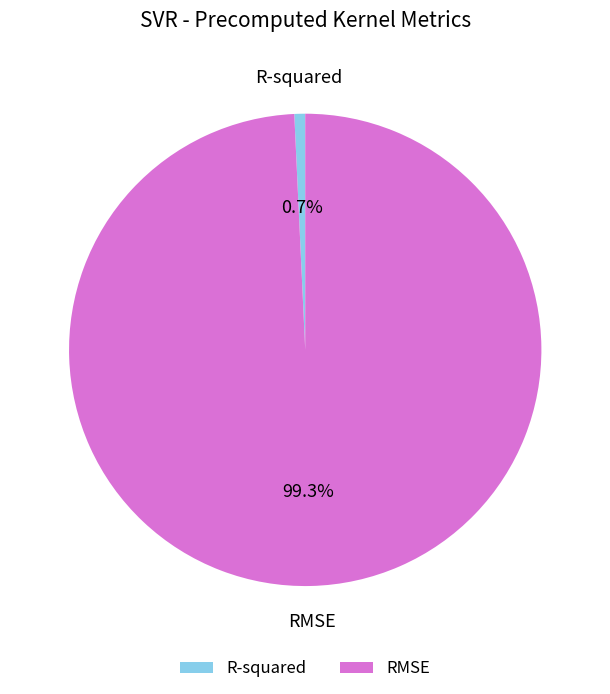

Does R-squared account for over 50% of the chart?

No